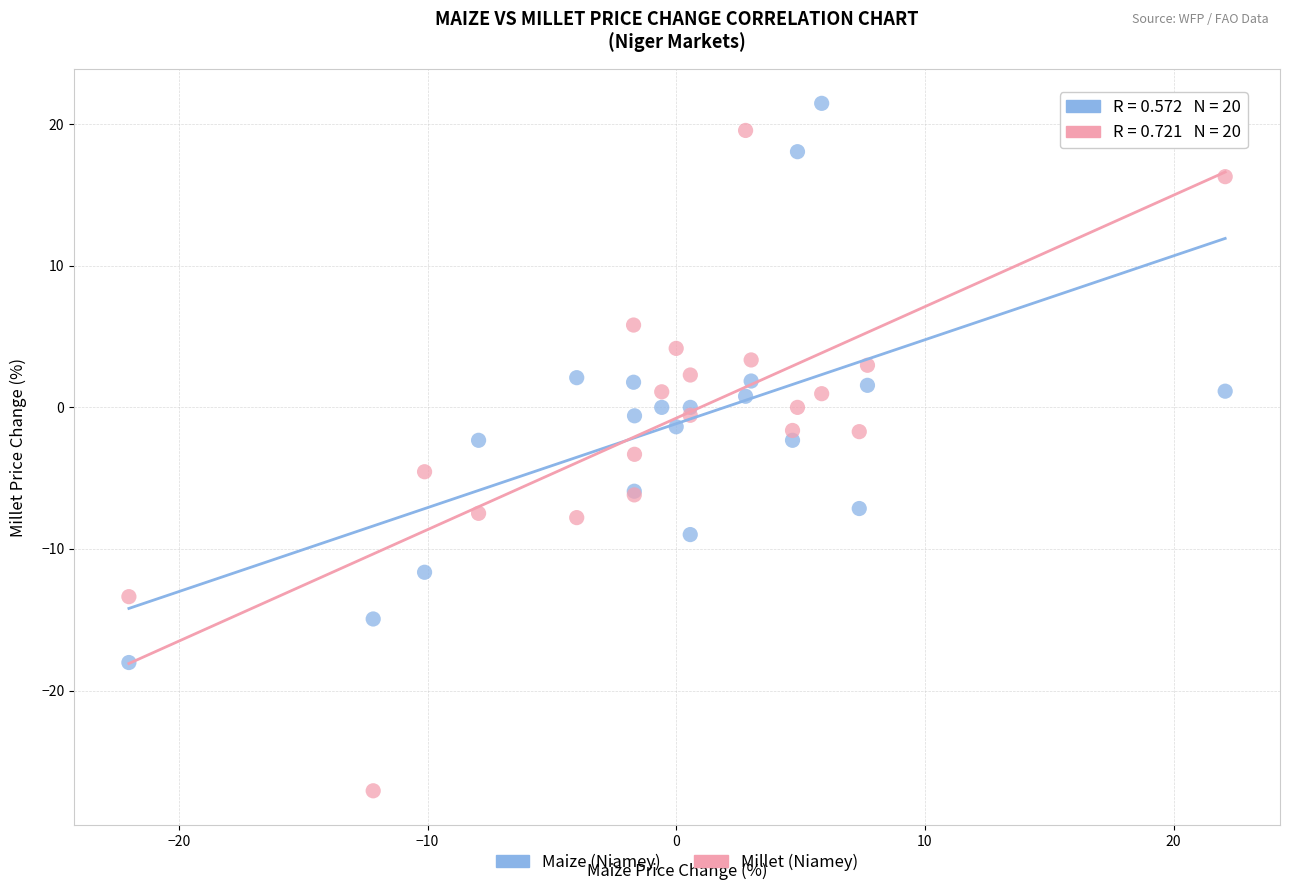

What is the X range (max minus min) for the scatter plot?

44.1